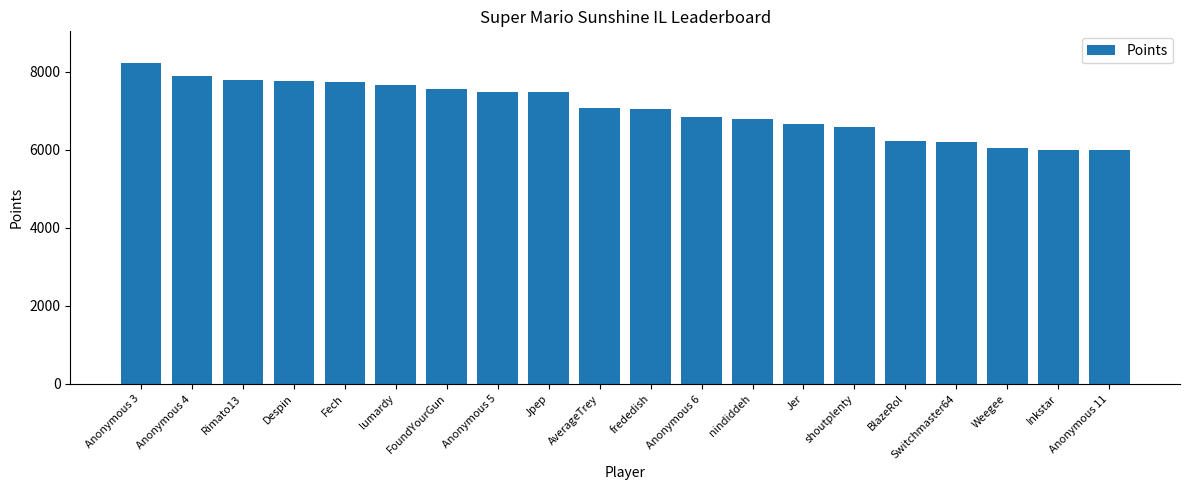

Between frededish and Rimato13, which is larger?

Rimato13